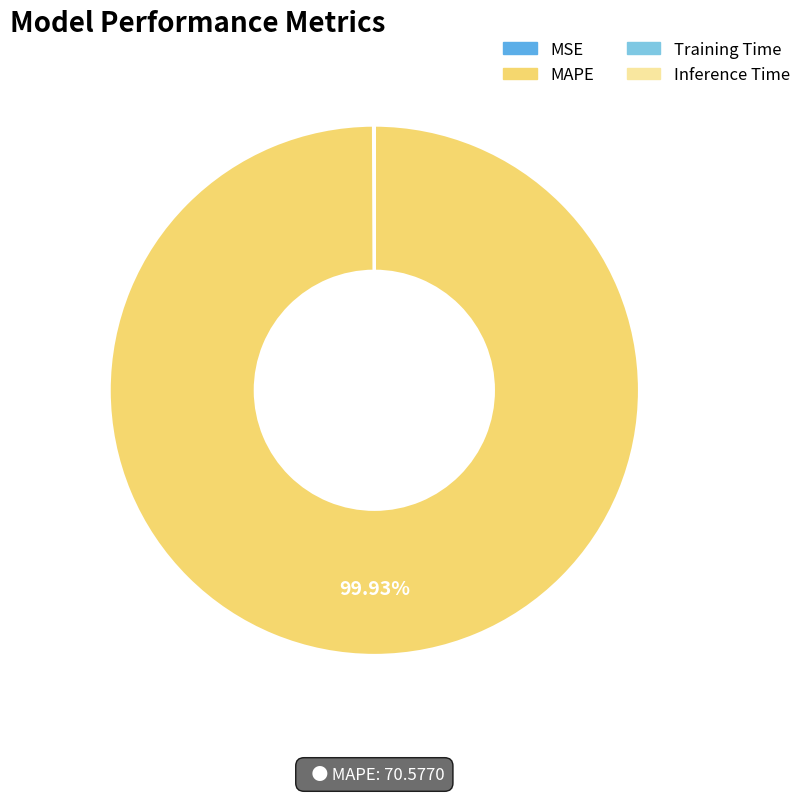

What is the majority slice?

MAPE